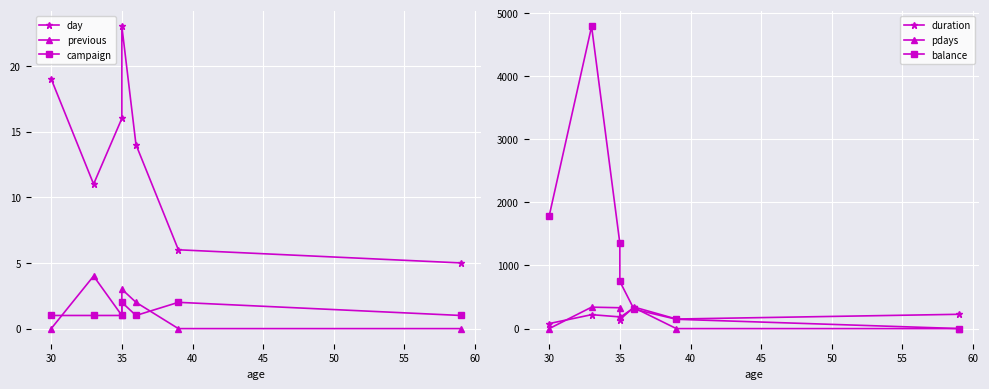

How many times do duration and balance cross each other?

1